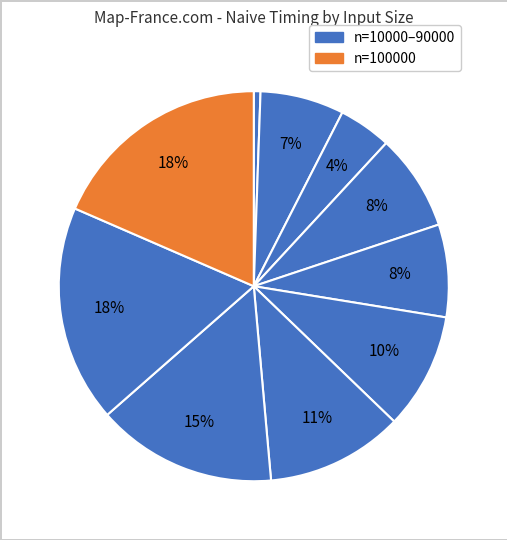

How many segments does this pie chart have?

10